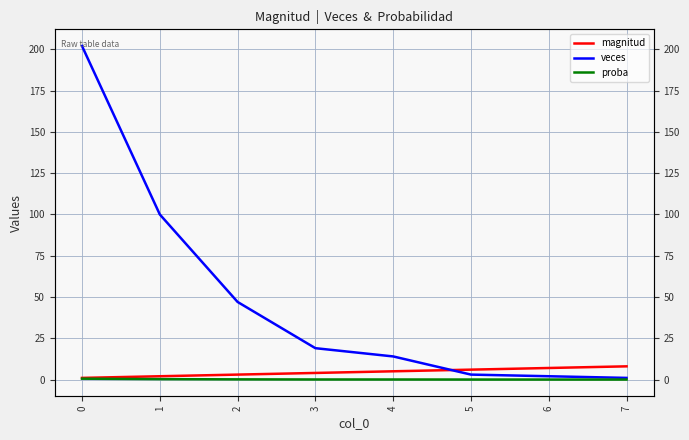

The value of proba at 1 is 0.1. True or false?

False